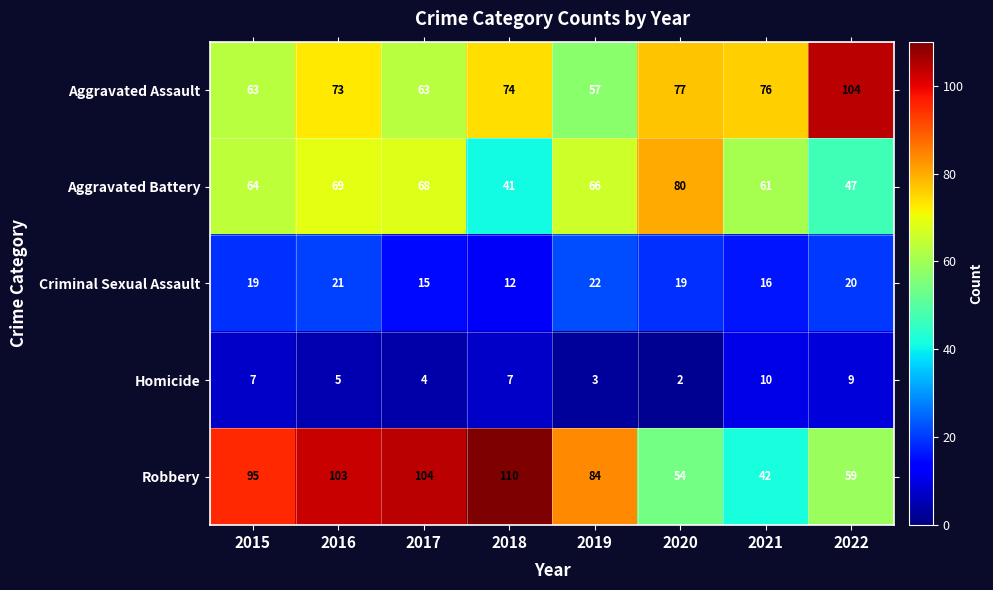

Is it true that Criminal Sexual Assault equals 8 at 2020?

False